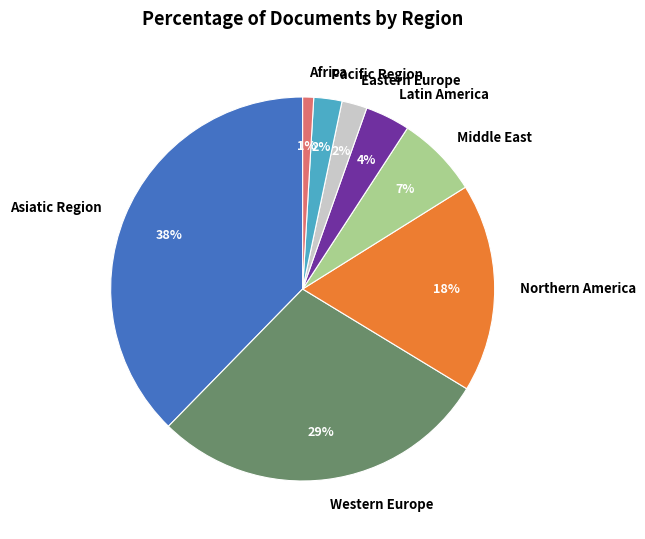

Is the sum of Asiatic Region and Africa greater than half?

No